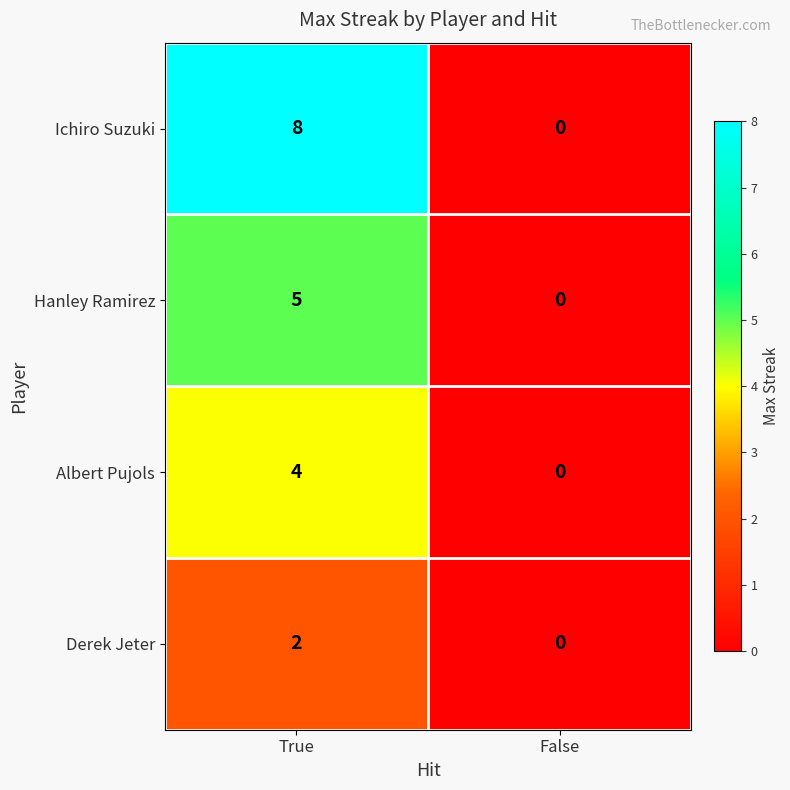

Is it true that Ichiro Suzuki equals 0 at False?

True